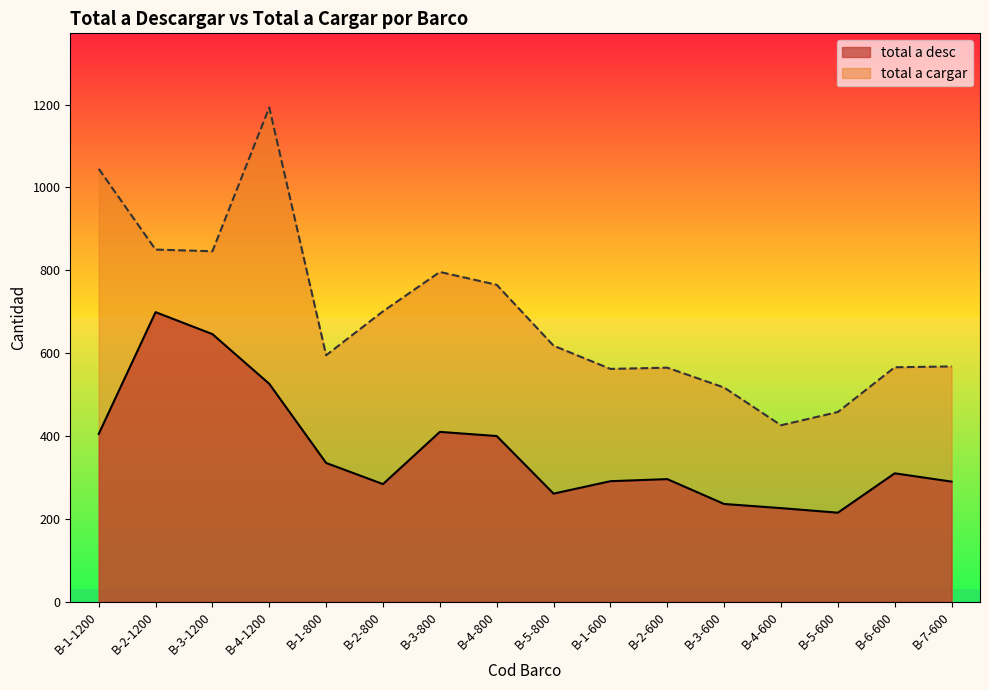

What is the spread (max minus min) of values at B-5-800?

357